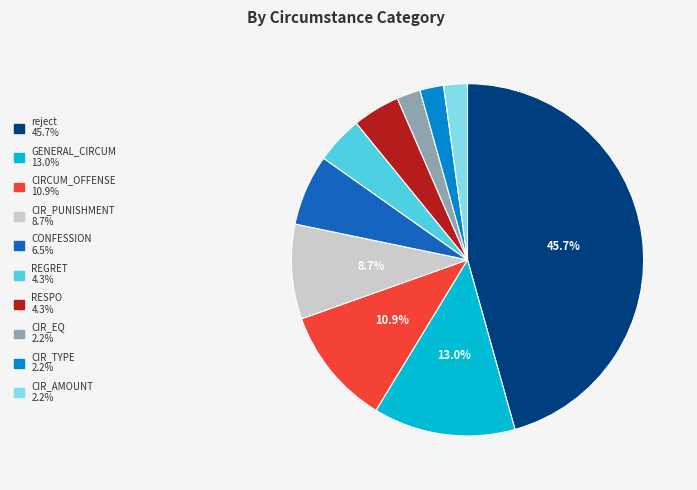

Does CIRCUM_OFFENSE account for over 50% of the chart?

No